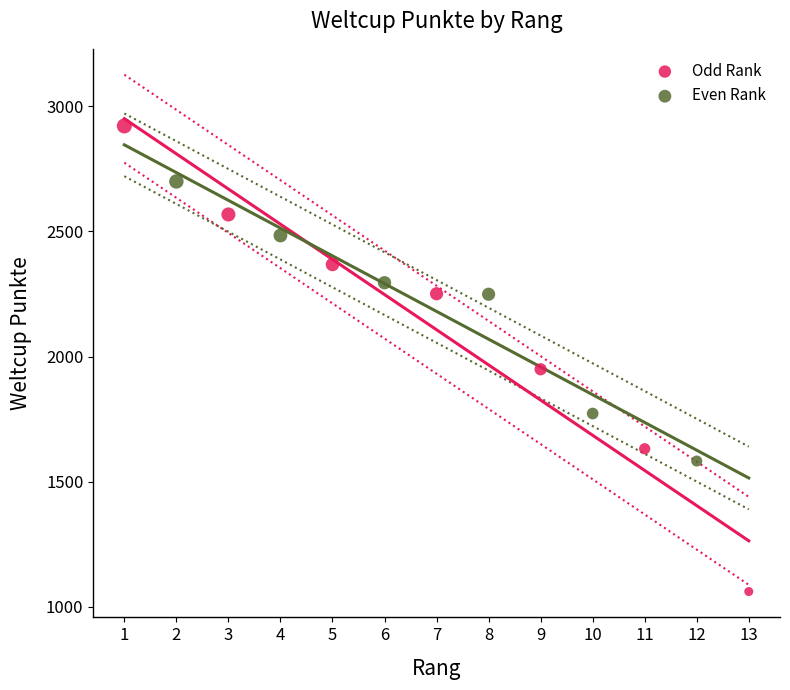

Which series has the widest spread of Y values?

Odd Rank